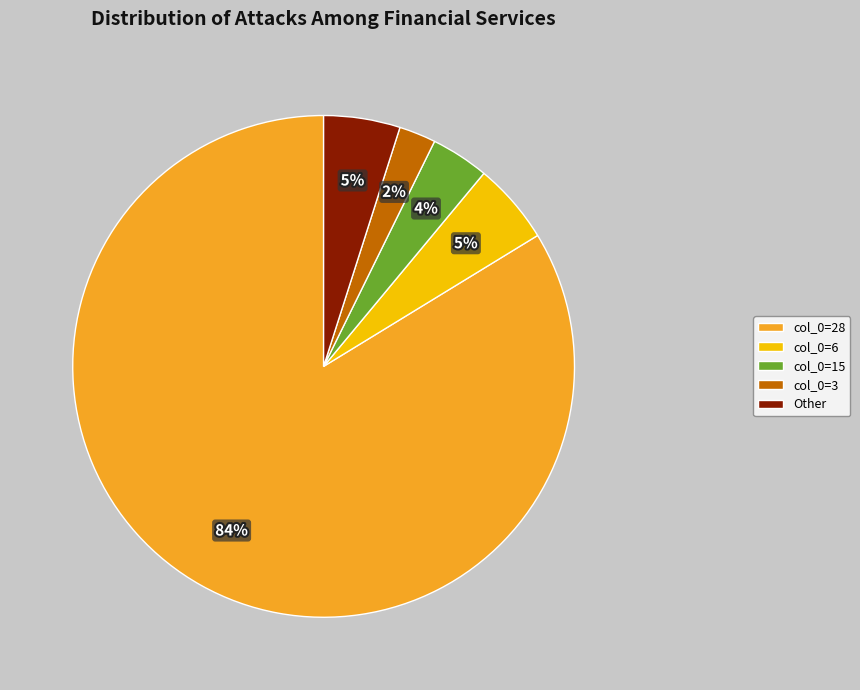

Count the number of slices in the pie.

5